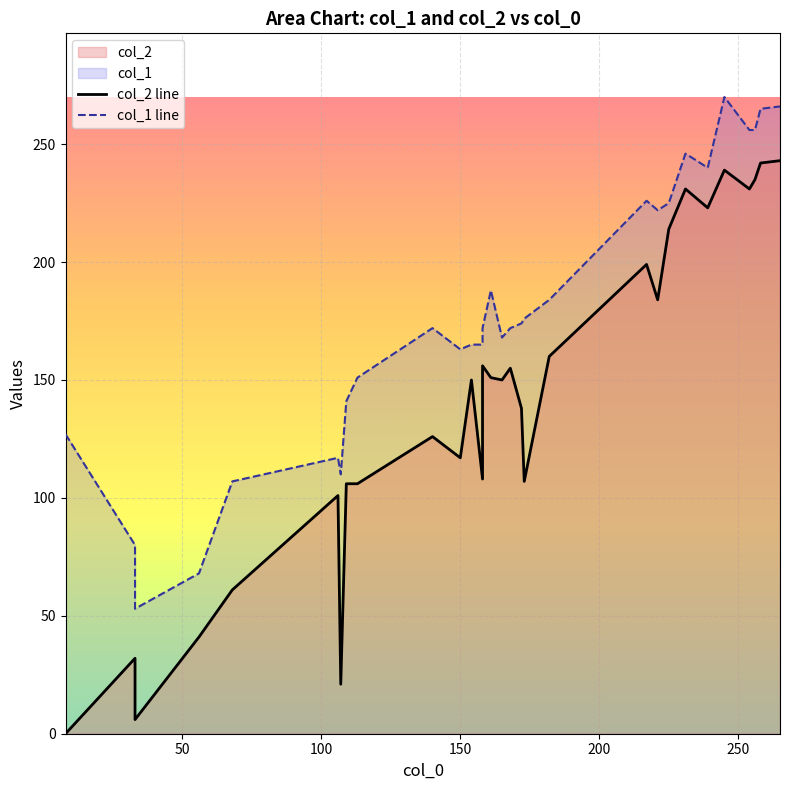

What is the maximum value for col_1 line?

270